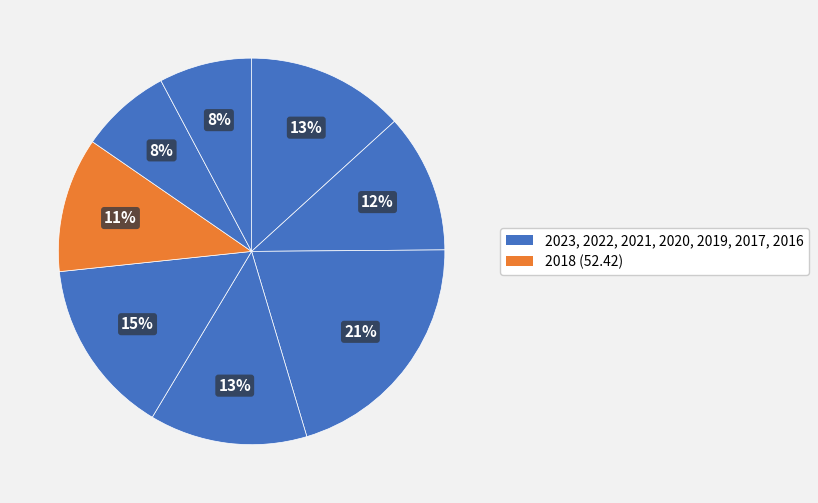

How many segments does this pie chart have?

8